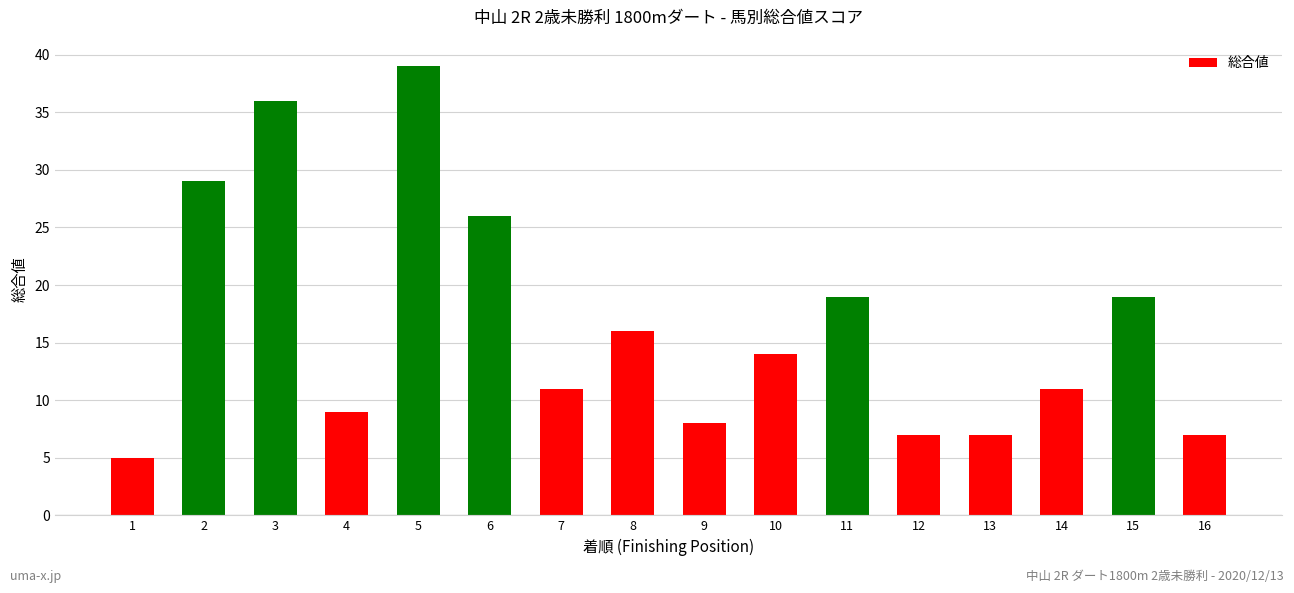

What is the change in value from 2 to 7?

-18